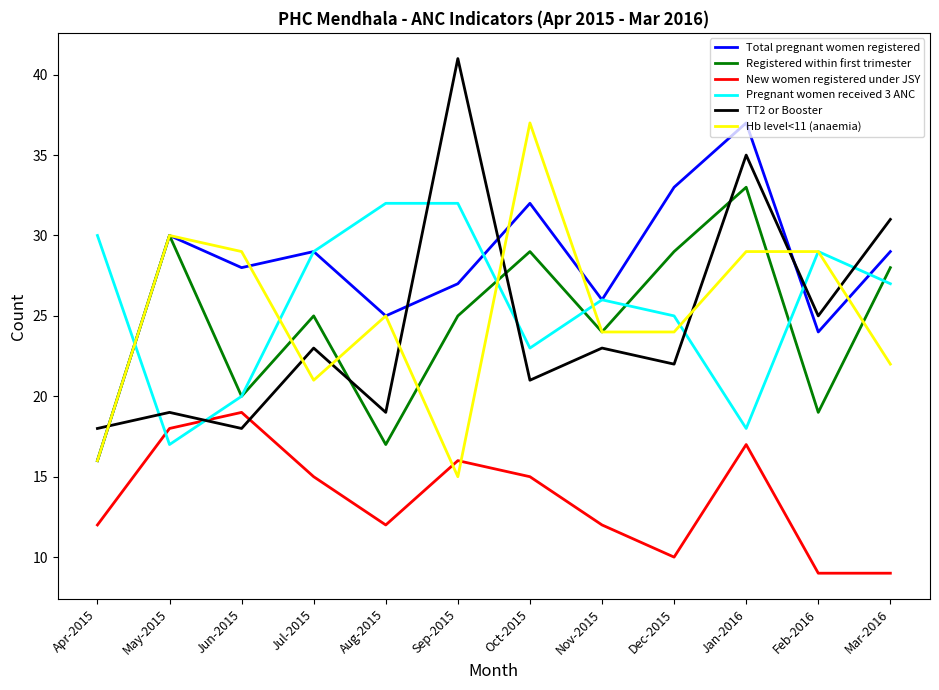

Where does the Pregnant women received 3 ANC series first go above 27?

Apr-2015